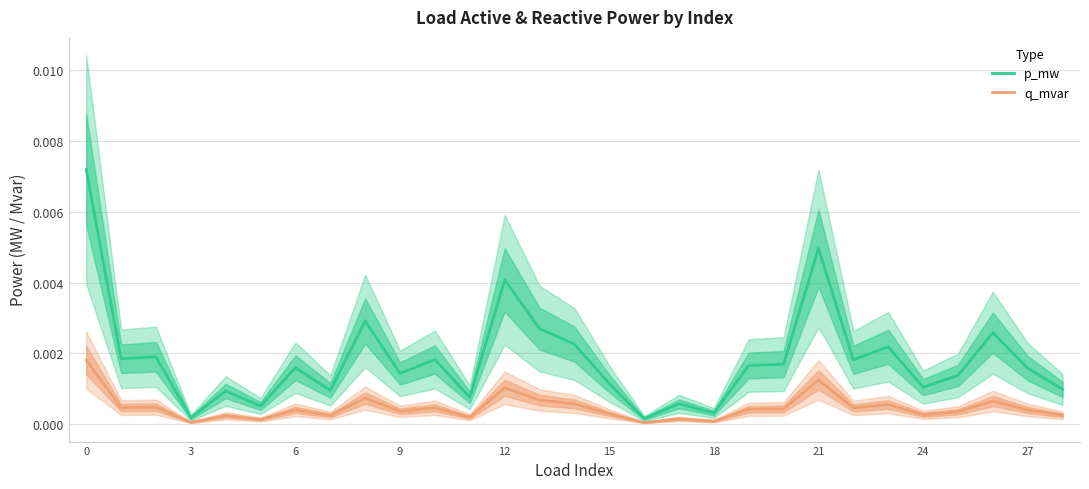

At which category does p_mw reach its first local valley?

3